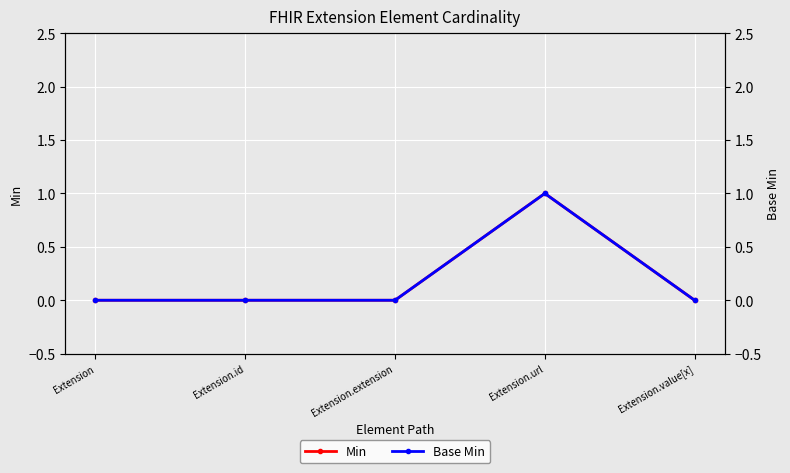

Is this an area chart (filled region under the line)?

No